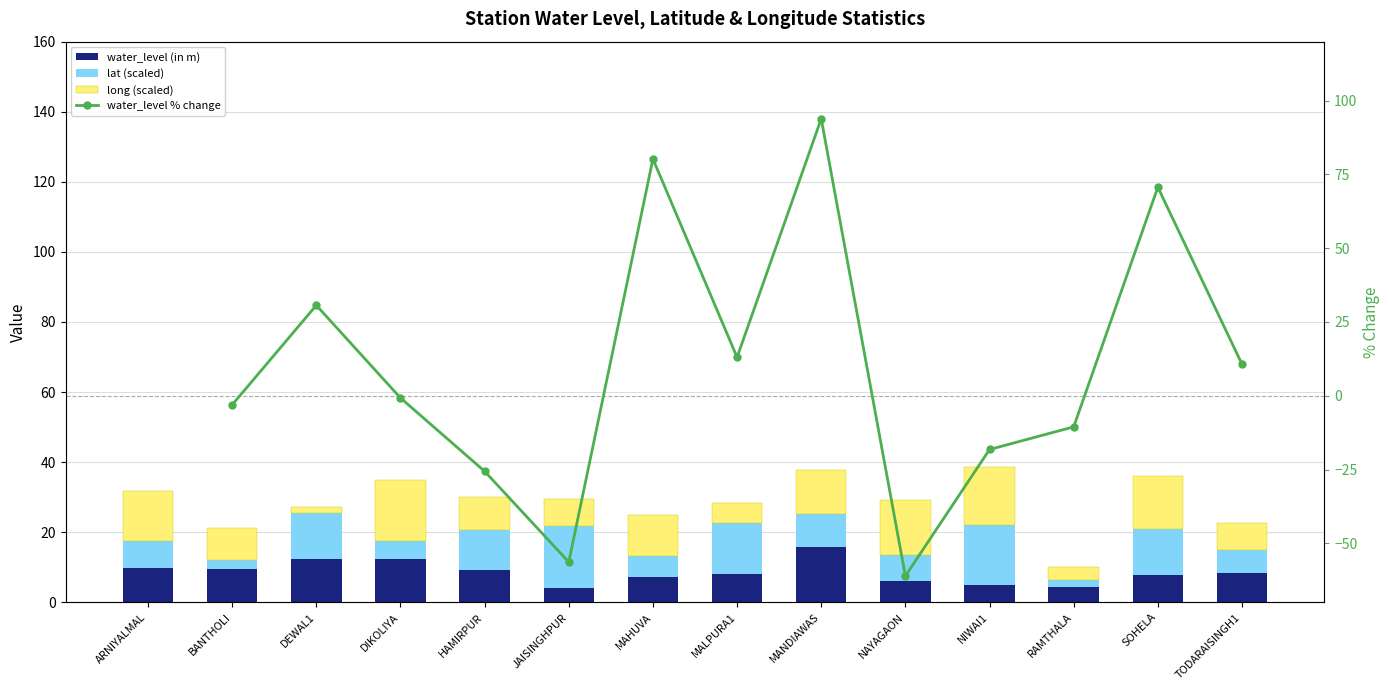

Rank the series at SOHELA from lowest to highest value.

water_level (in m), lat (scaled), long (scaled), water_level % change